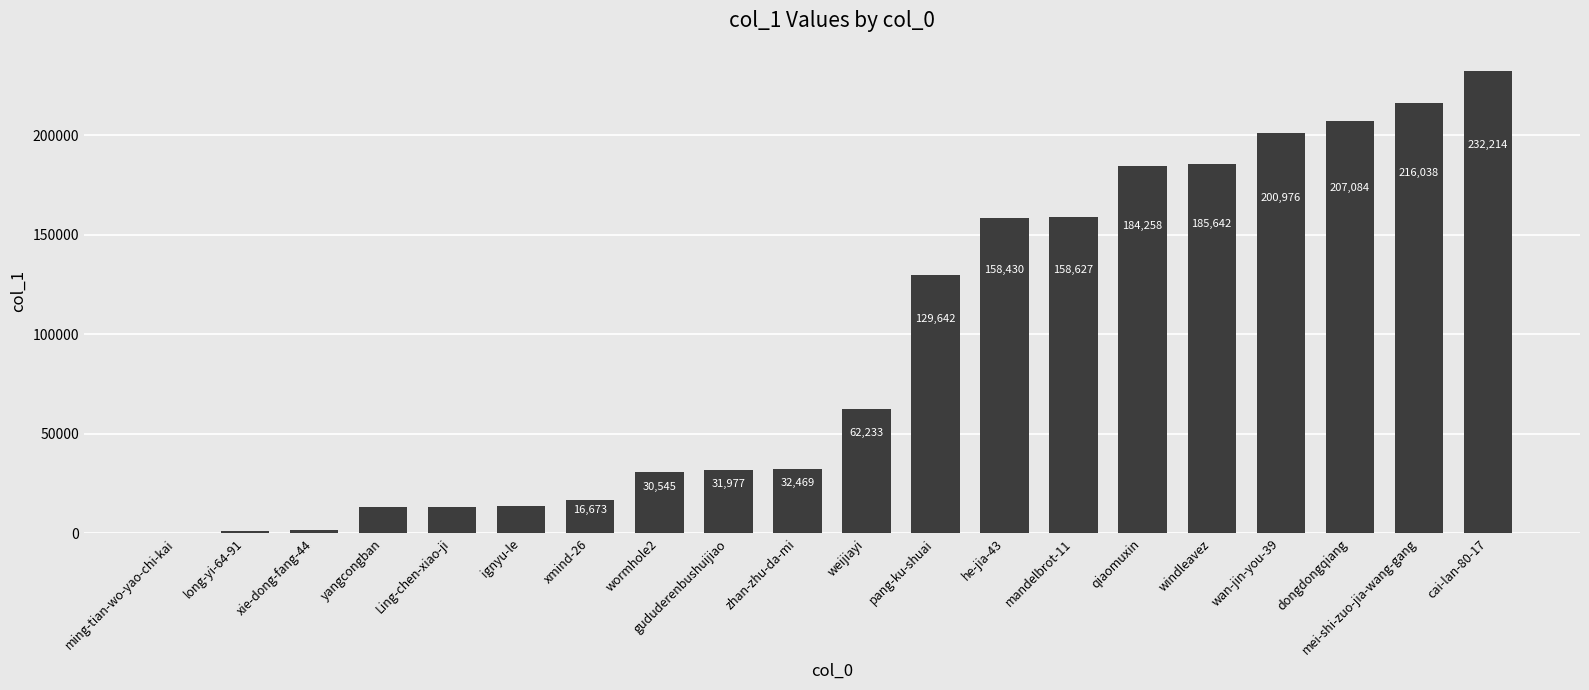

Reading left to right, extract all data points from this chart.

105	1253	1511	13035	13166	13533	16673	30545	31977	32469	62233	129642	158430	158627	184258	185642	200976	207084	216038	232214